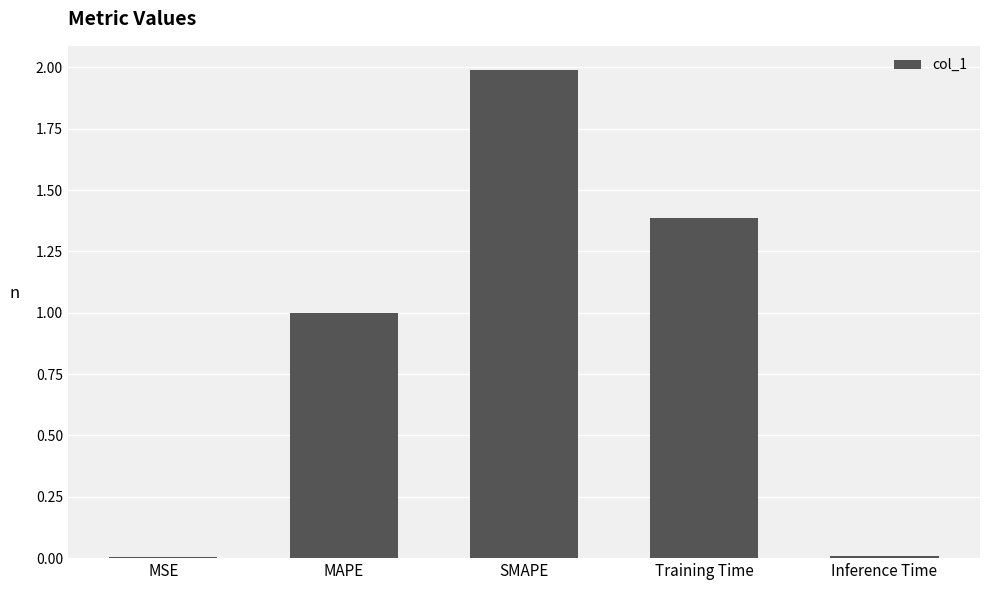

What is the sum of the values at Inference Time and MAPE?

1.0